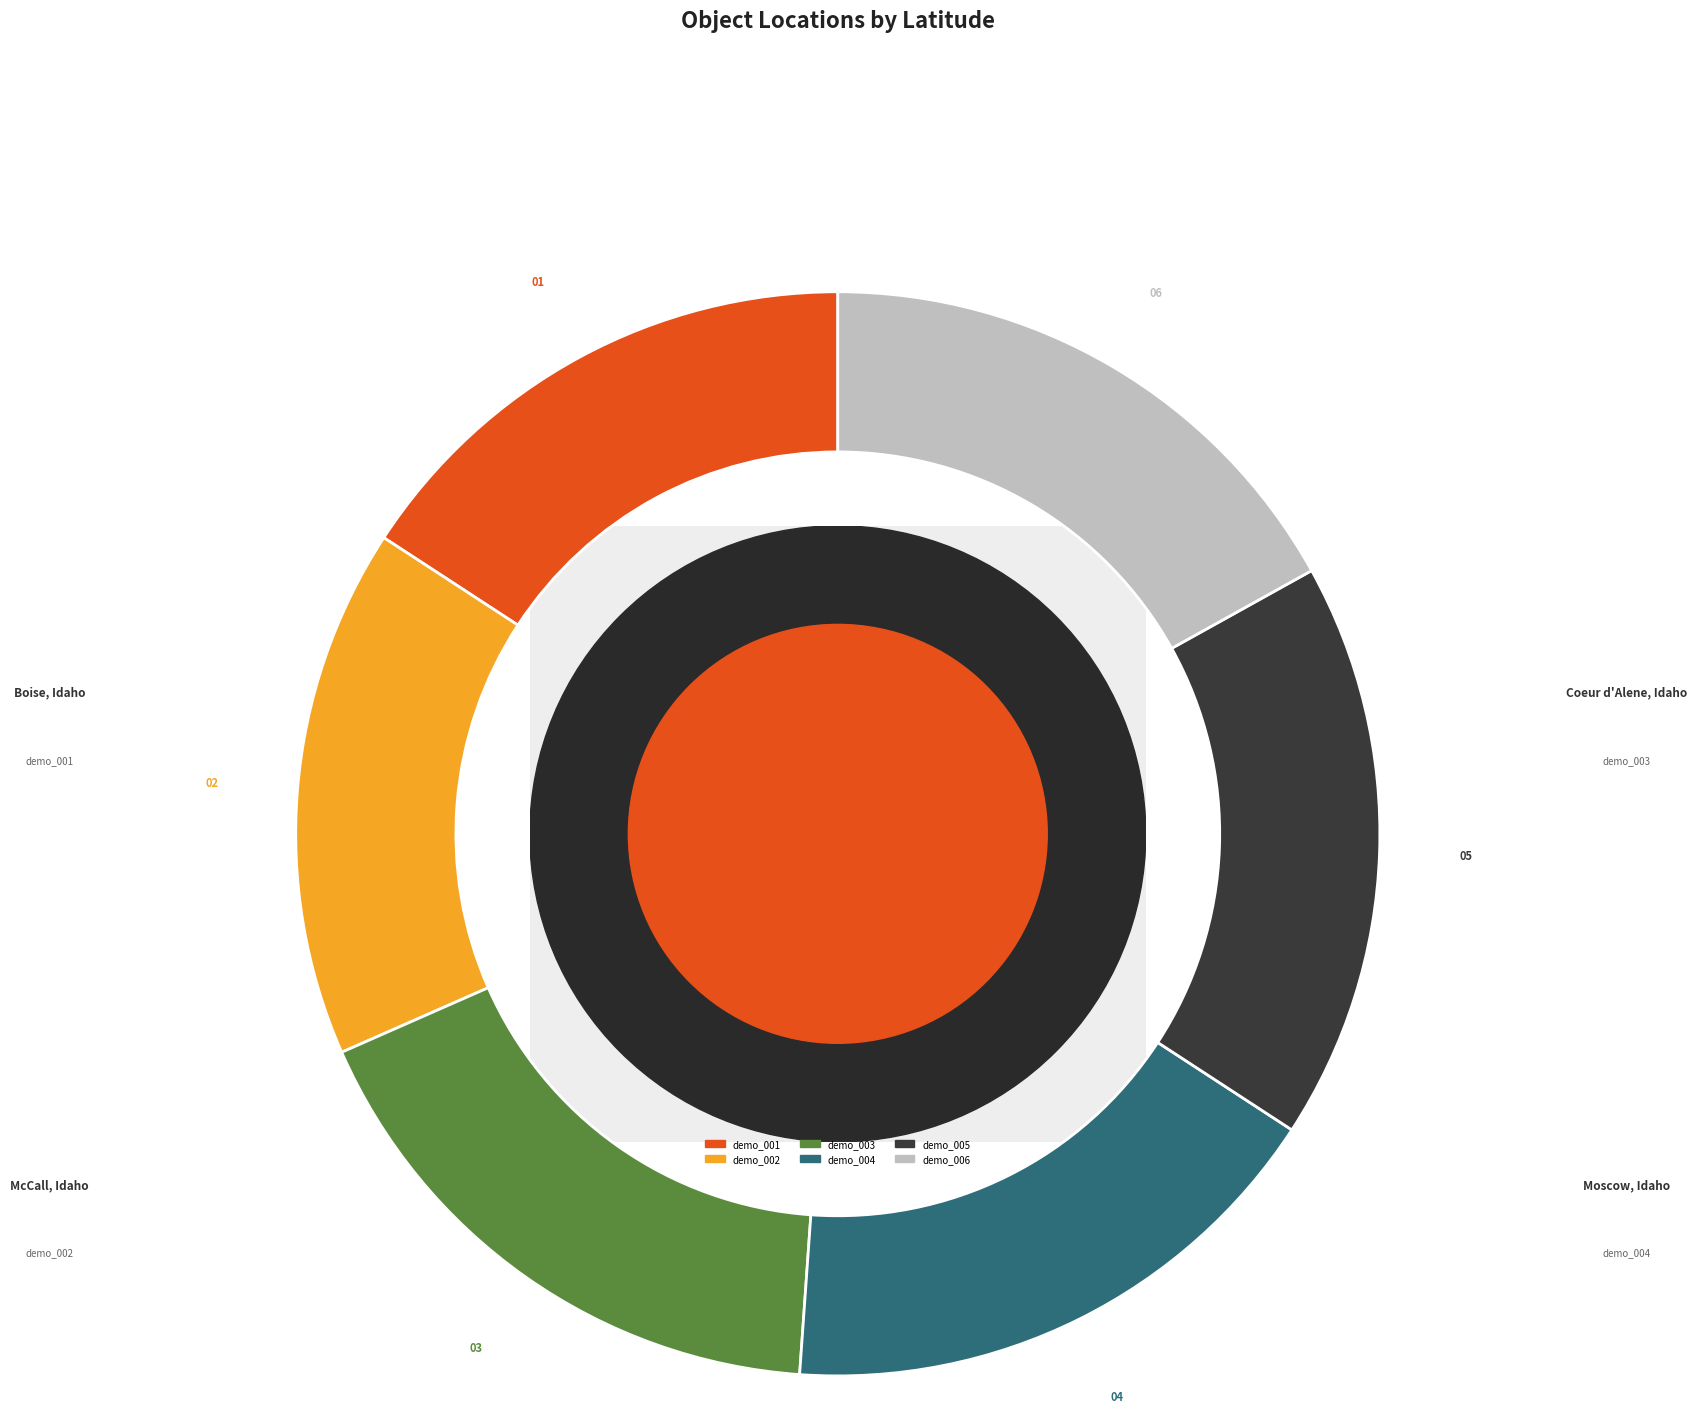

True or false: demo_002 accounts for 21% of the total.

False